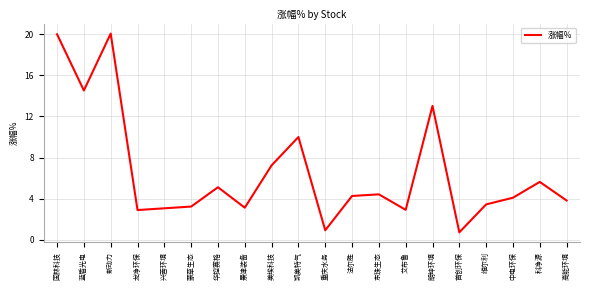

The chart shows a value of 3.1 at 景津装备. True or false?

True